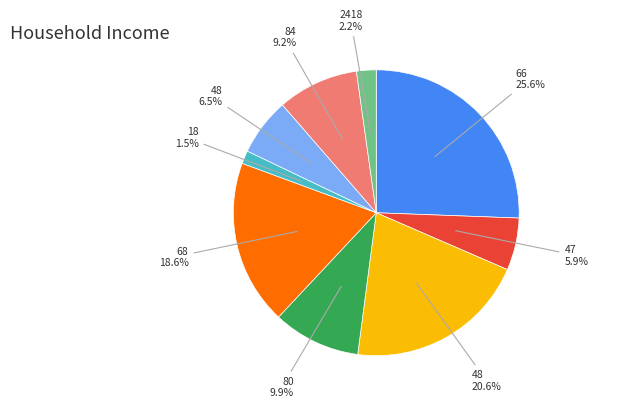

Count the number of slices in the pie.

9